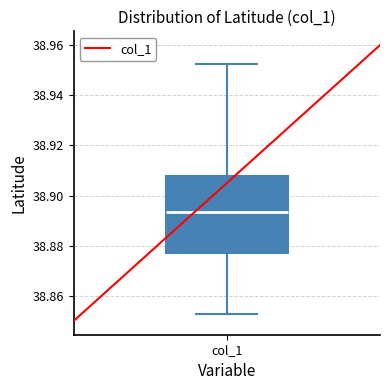

Transcribe this box plot: give where the median line is, the range the box spans, and where the two whiskers end, as read against the y-axis. The values are not printed on the chart, so give them approximately, as read against the axis.

median 38.894, box 38.876 to 38.908, whiskers 38.852 to 38.952